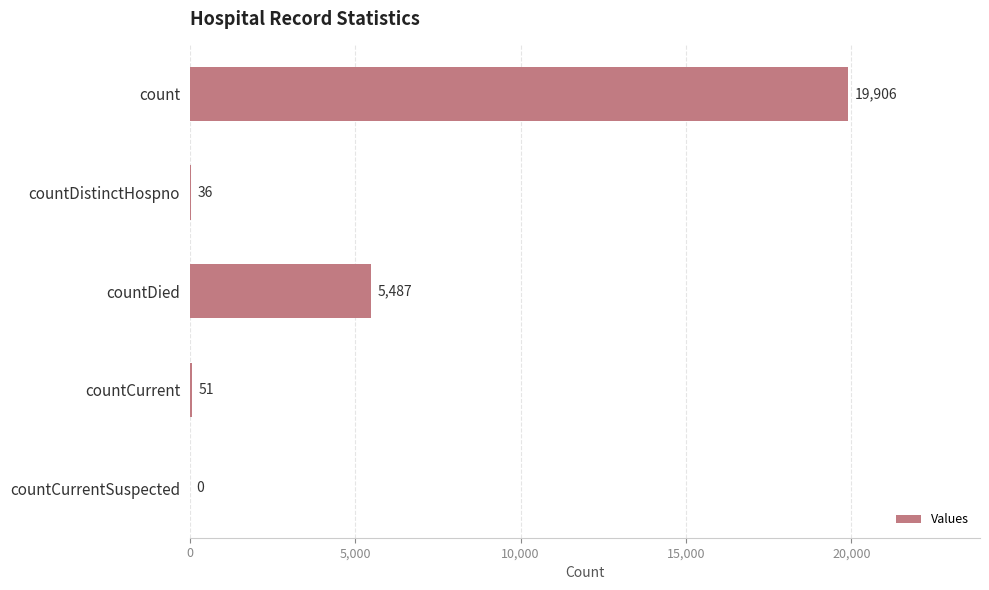

What is the average value?

5096